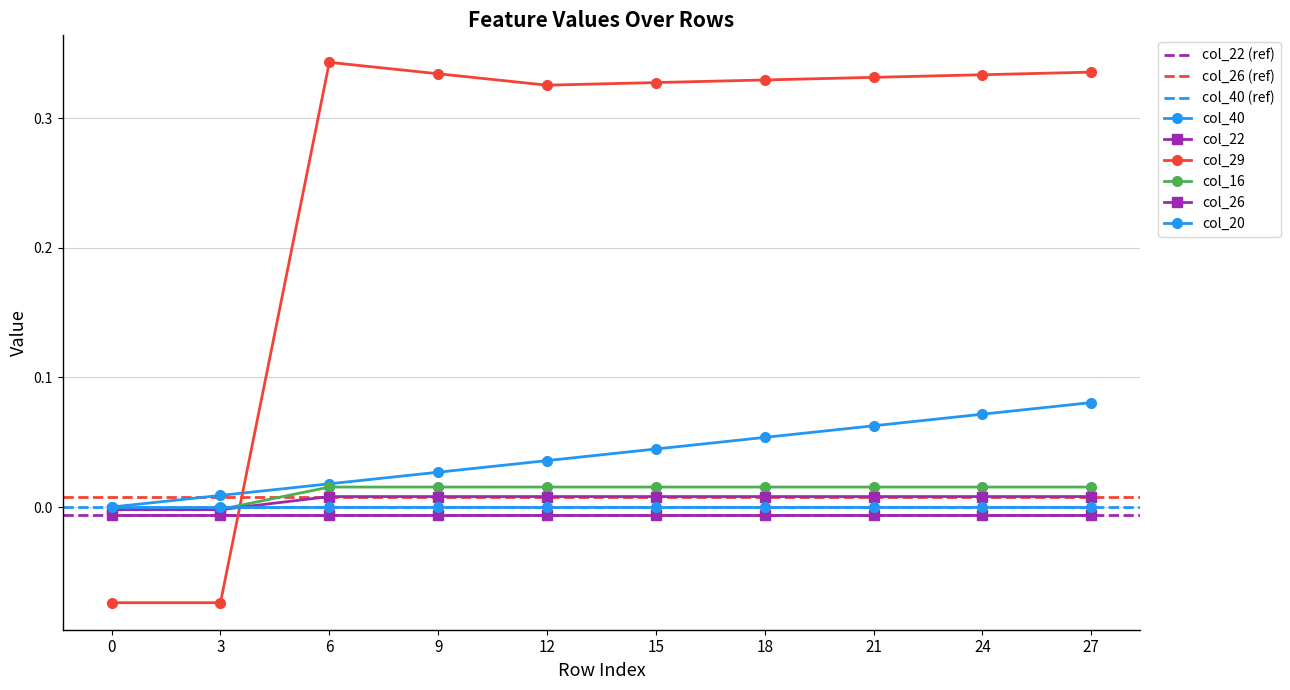

Which series ends up on top after the final intersection of col_26 and col_20?

col_26